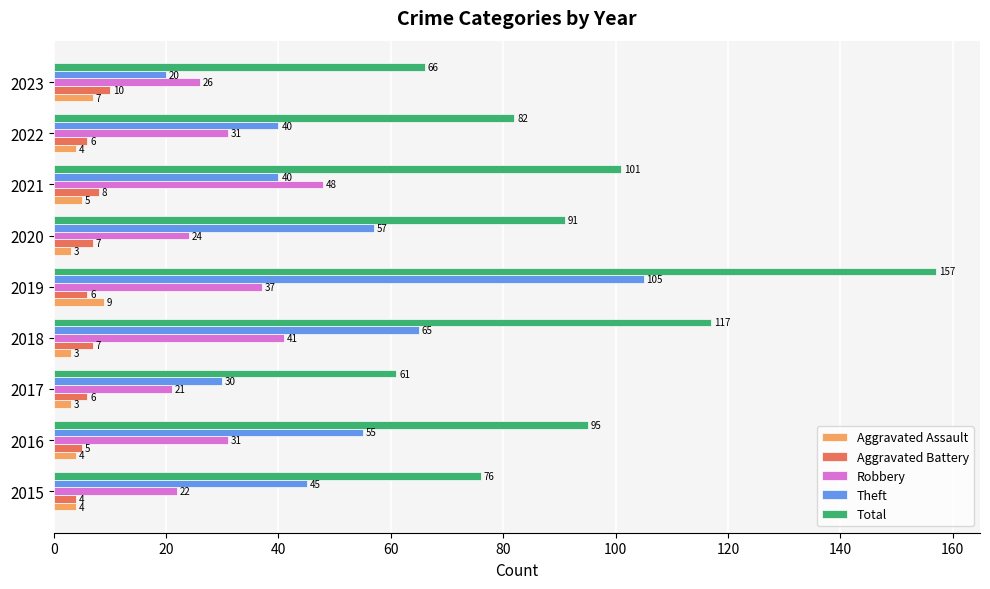

Which series has the largest range (max minus min)?

Total